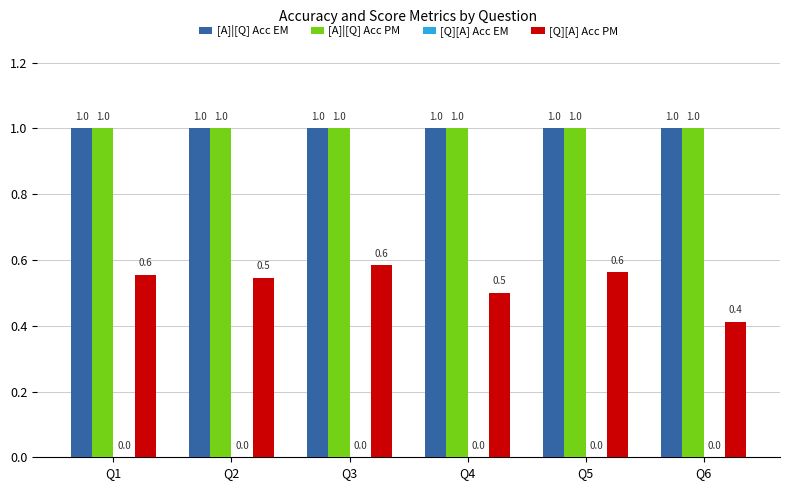

What is the value of the [A]|[Q] Acc EM bar at the 1st from the left?

1.0